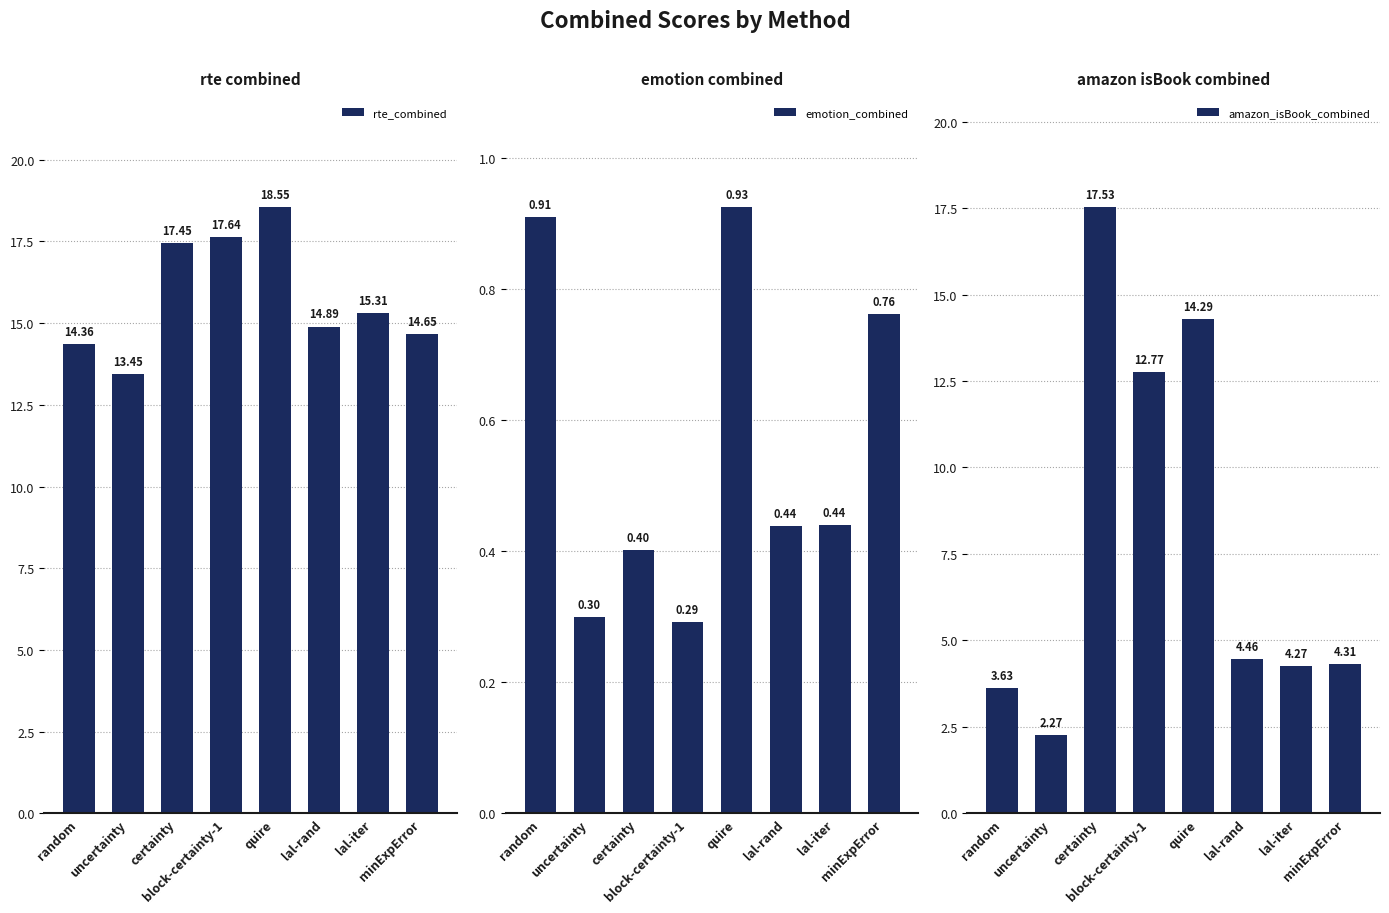

What is the difference between the amazon_isBook_combined values at lal-iter and block-certainty-1?

8.5